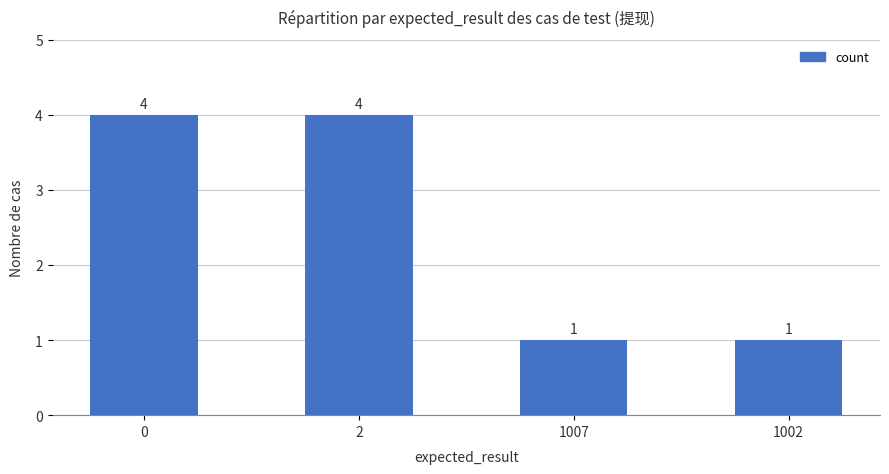

What is the sum of the values at 1002 and 1007?

2